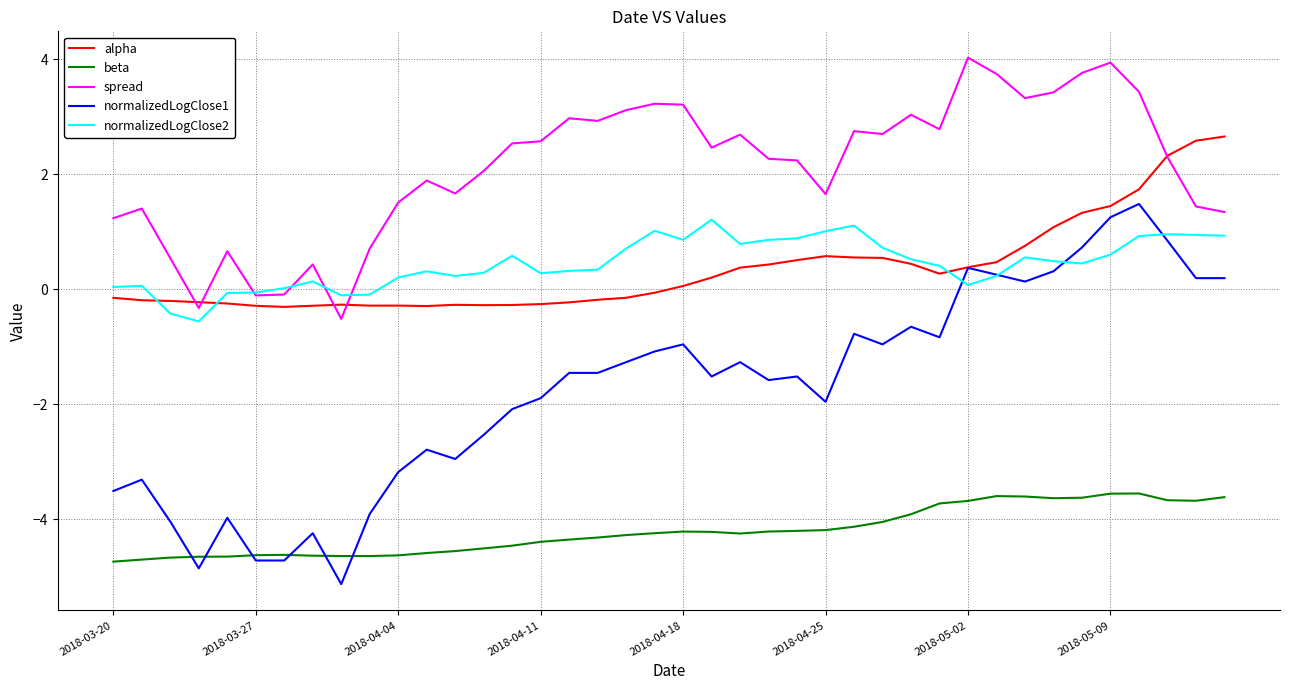

Which series has the largest total across all categories?

spread